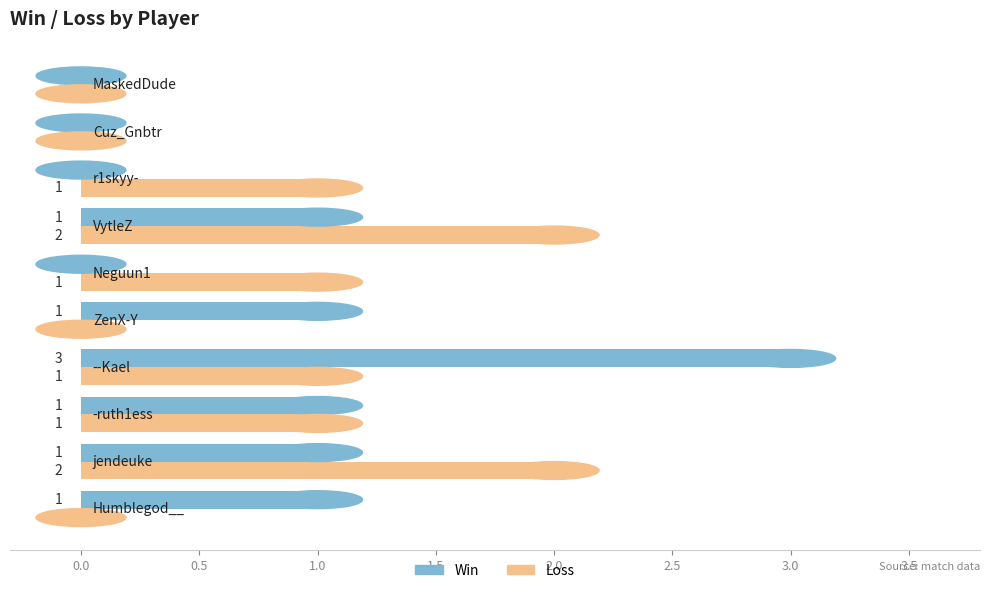

What is the maximum value shown in the chart?

3